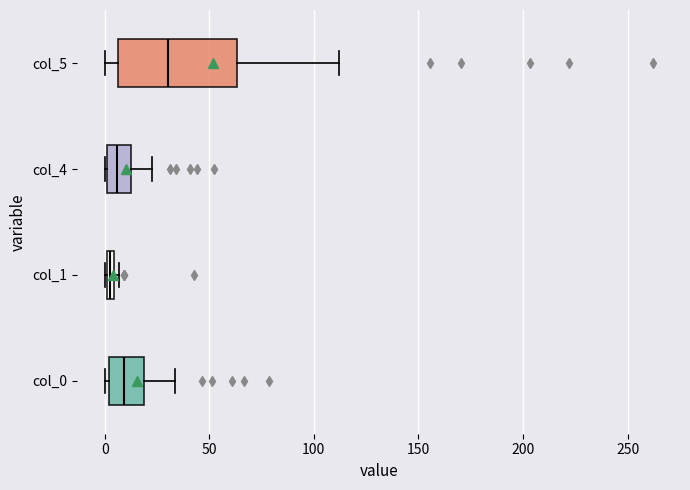

Where is the left edge of the box for col_5 on the x-axis? The values are not printed on the chart, so give them approximately, as read against the axis.

5